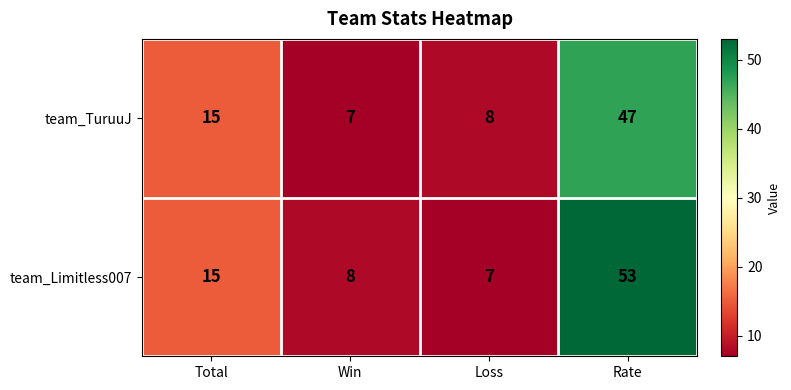

Which series has the largest total across all categories?

team_Limitless007